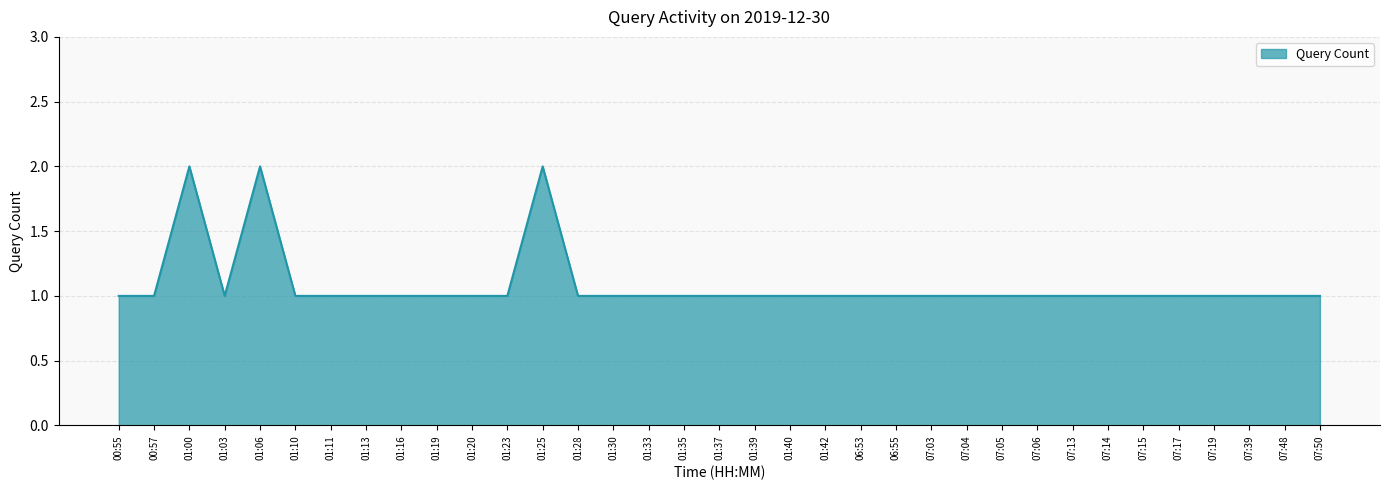

What position from the right is 07:13?

8